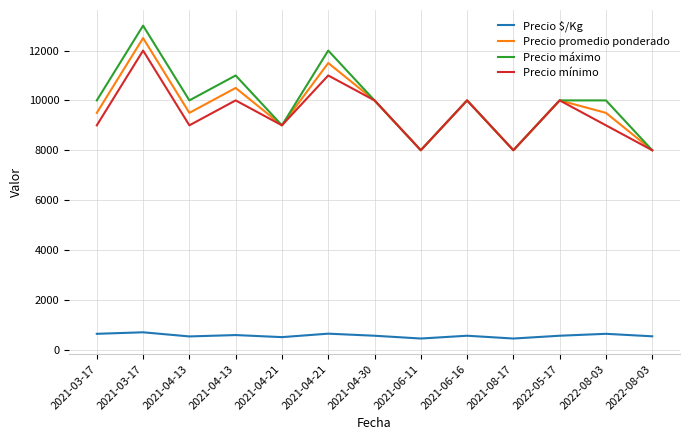

What is the difference between the maximum and second lowest values in the Precio mínimo series?

4000